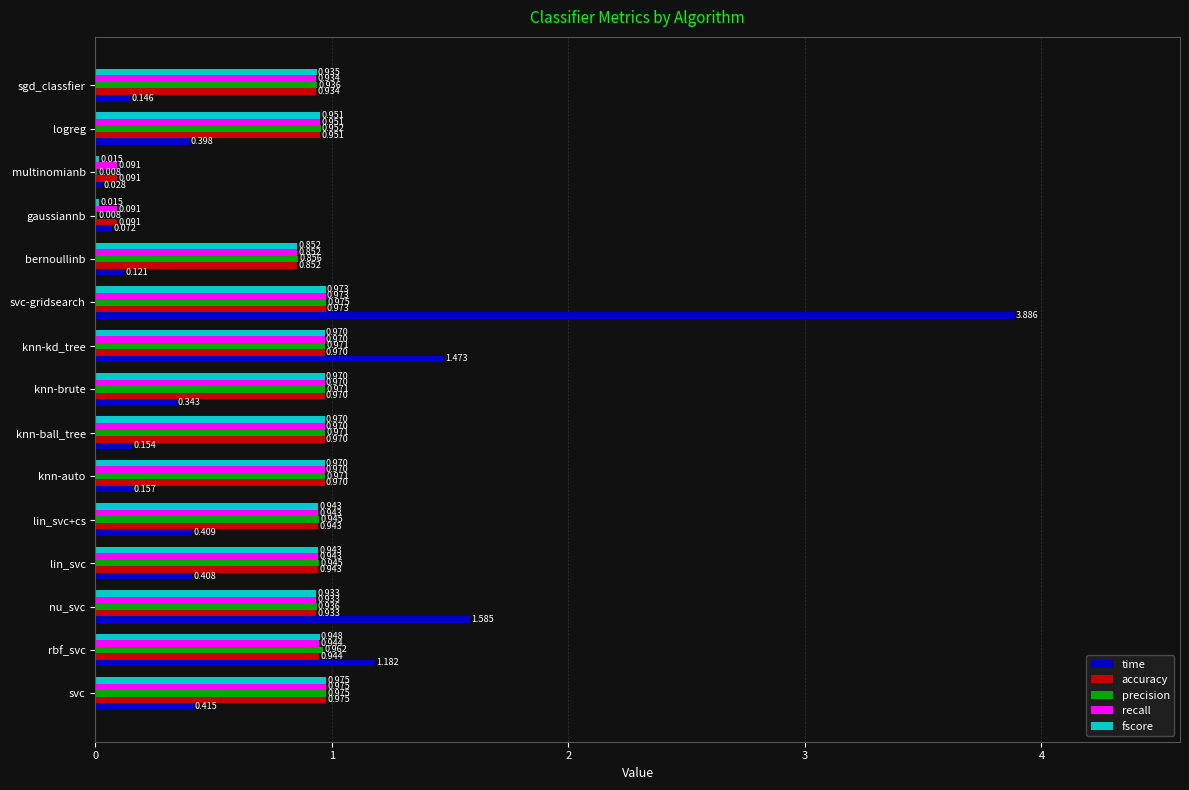

Between svc and nu_svc, which series saw the biggest shift?

time